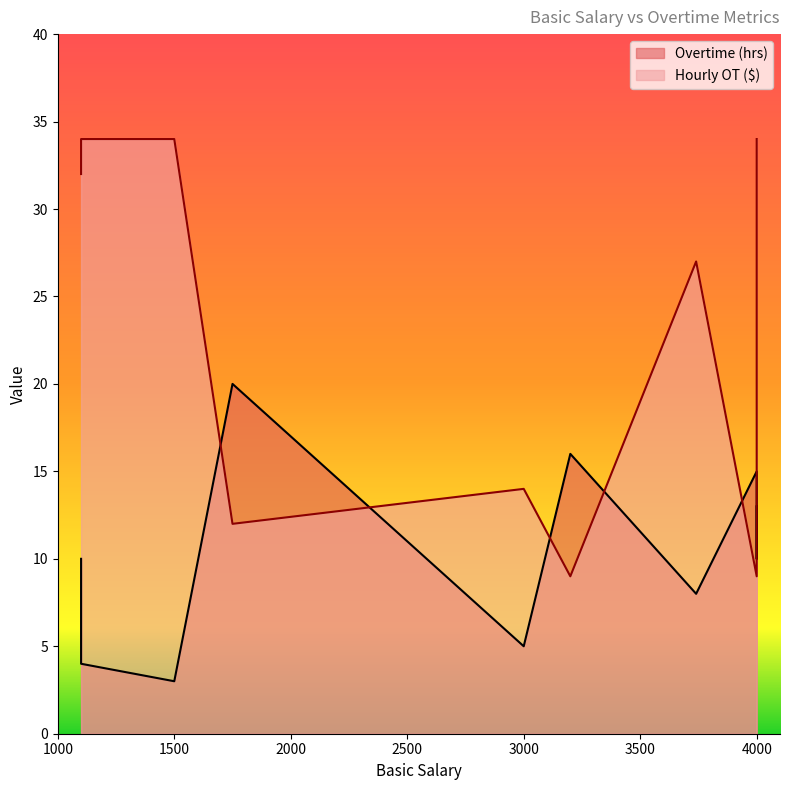

True or false: Overtime (hrs) has more than 0 interior local peaks.

True